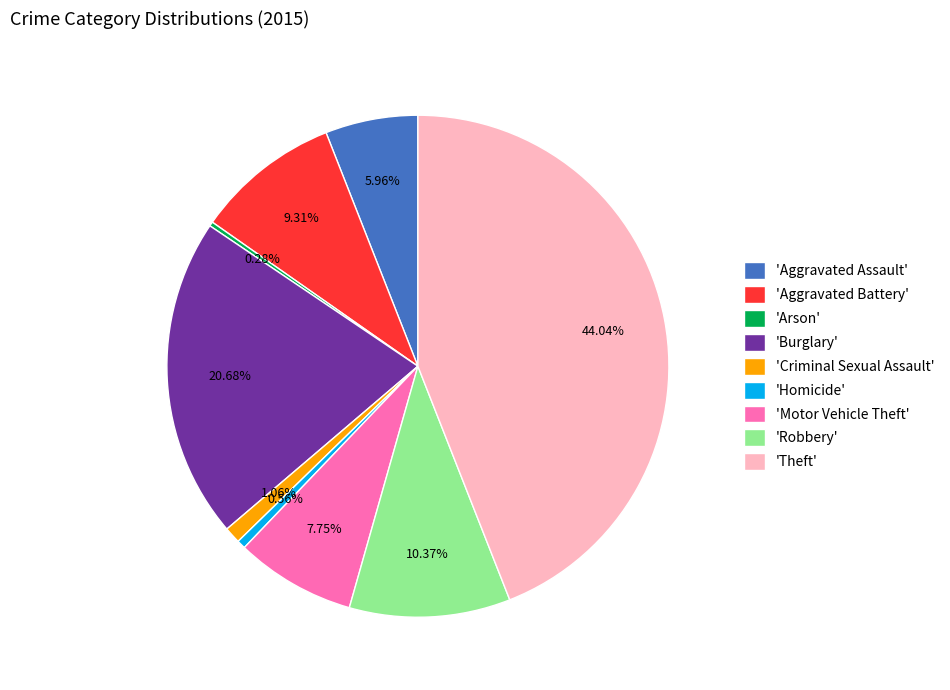

What is the largest slice in the pie chart?

'Theft'